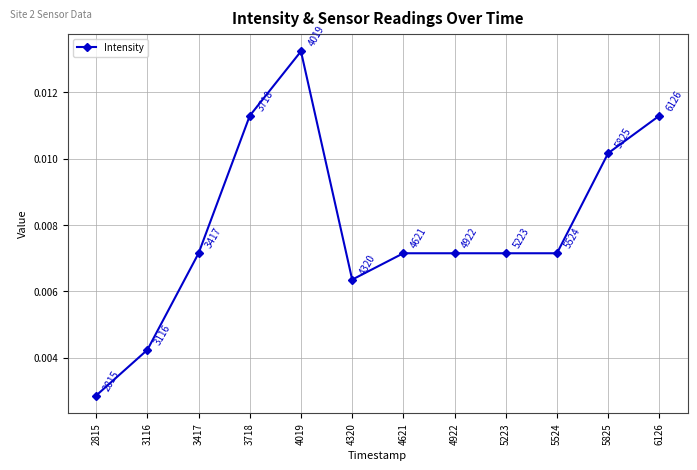

Count the values in the range 0 to 1.

12